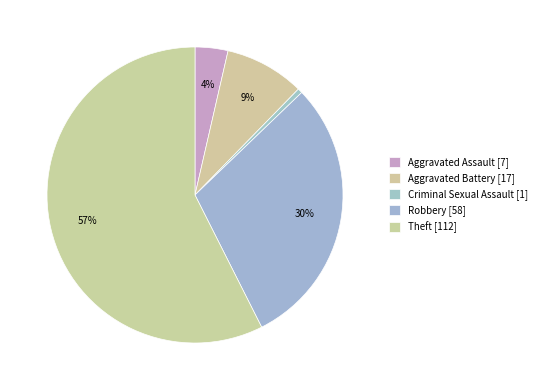

Which has a higher value, Theft or Aggravated Assault?

Theft